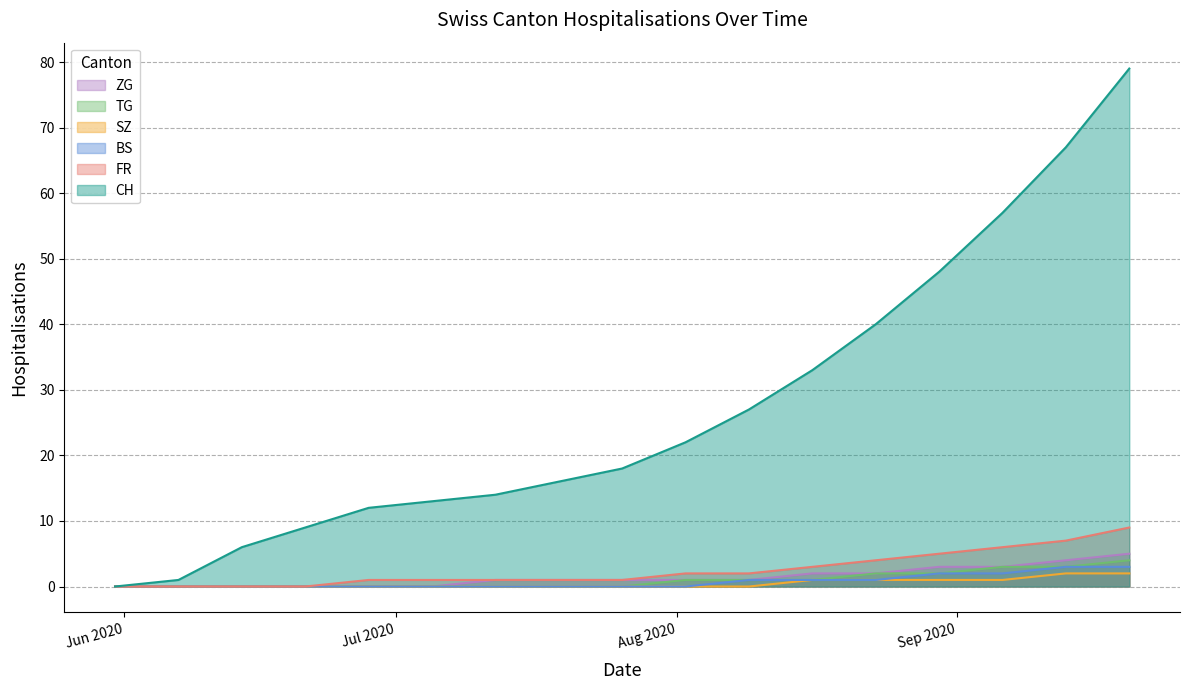

The value of TG at 2020-08-02 is 1. True or false?

True